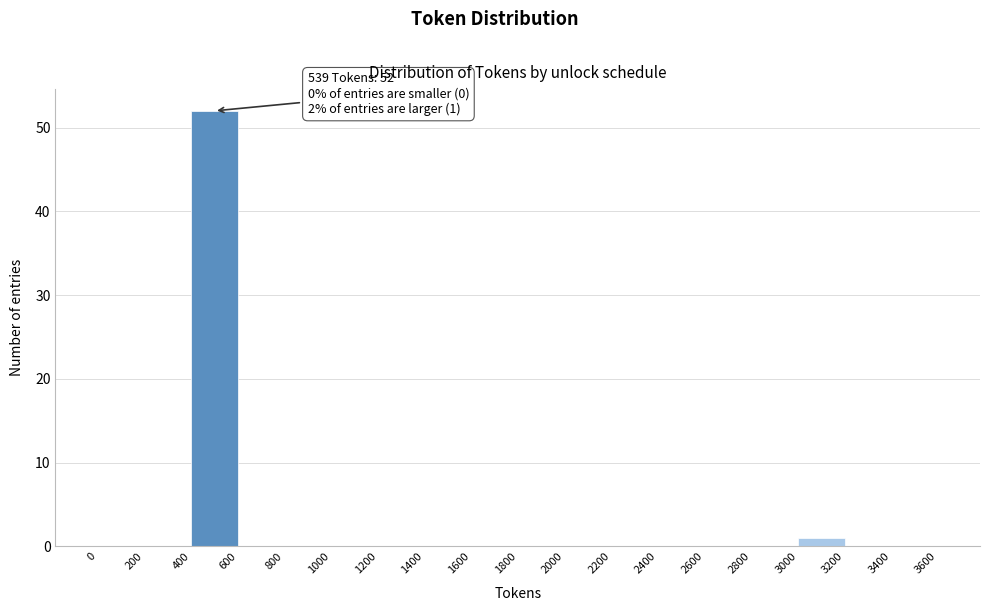

Over which range of the x-axis is the bar tallest?

400 to 600